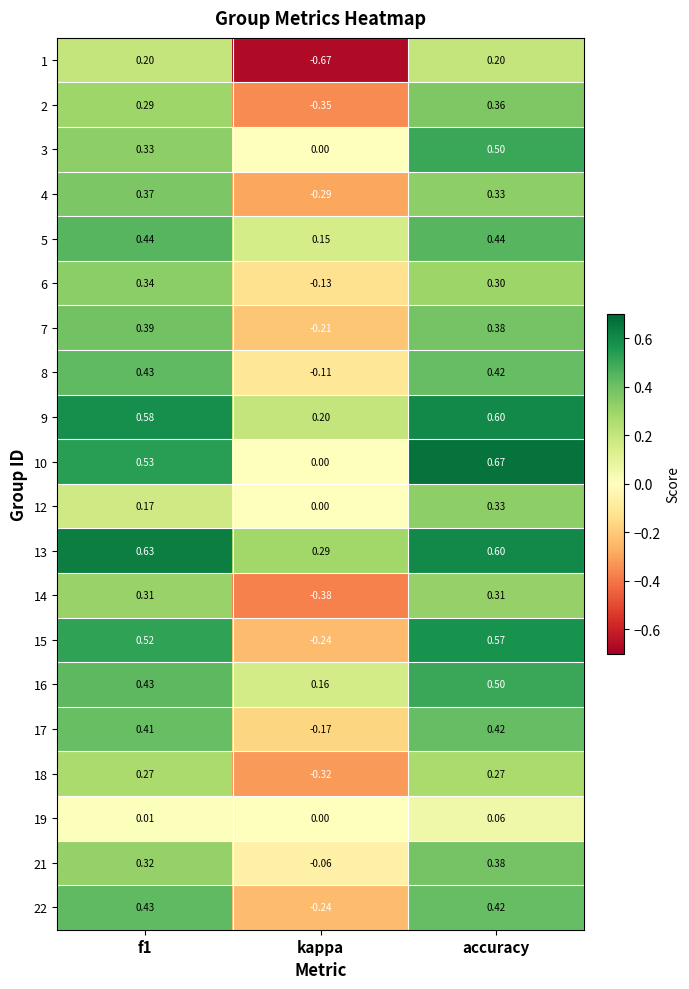

At how many categories does at least one series exceed 0?

3